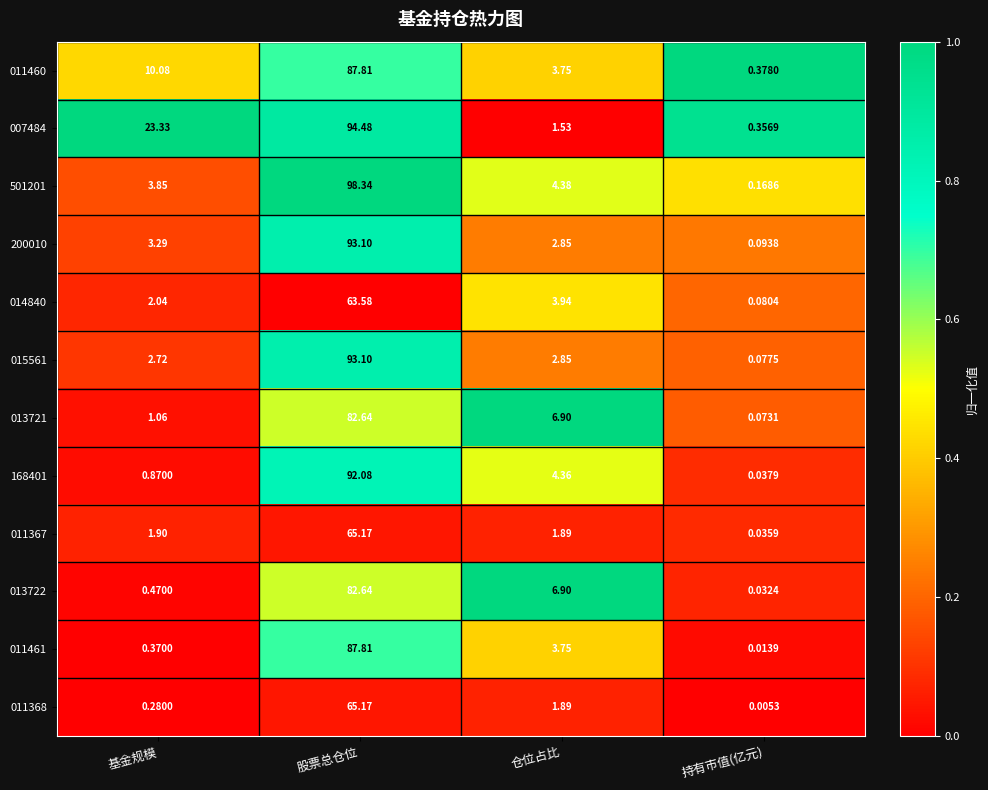

Which category has the lowest value across all series?

持有市值(亿元)